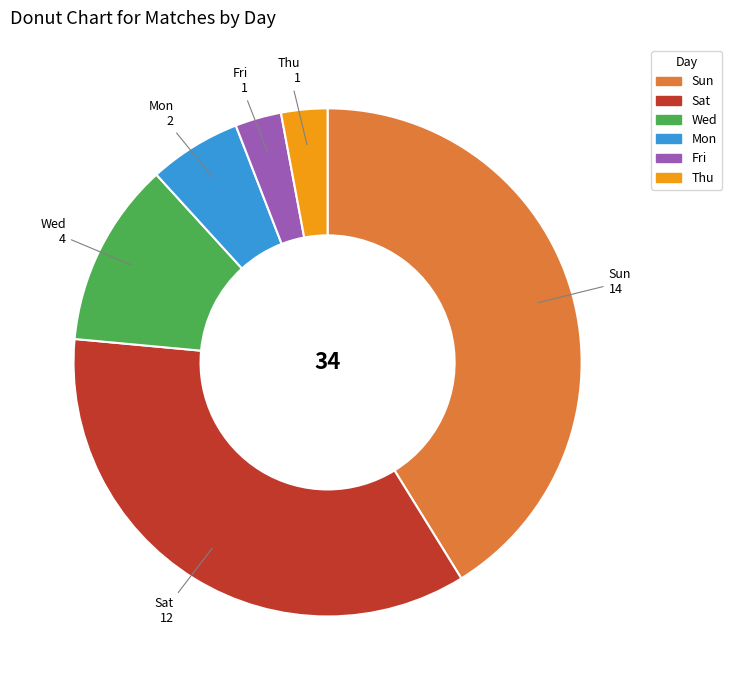

Is there any slice that represents more than half of the pie?

No